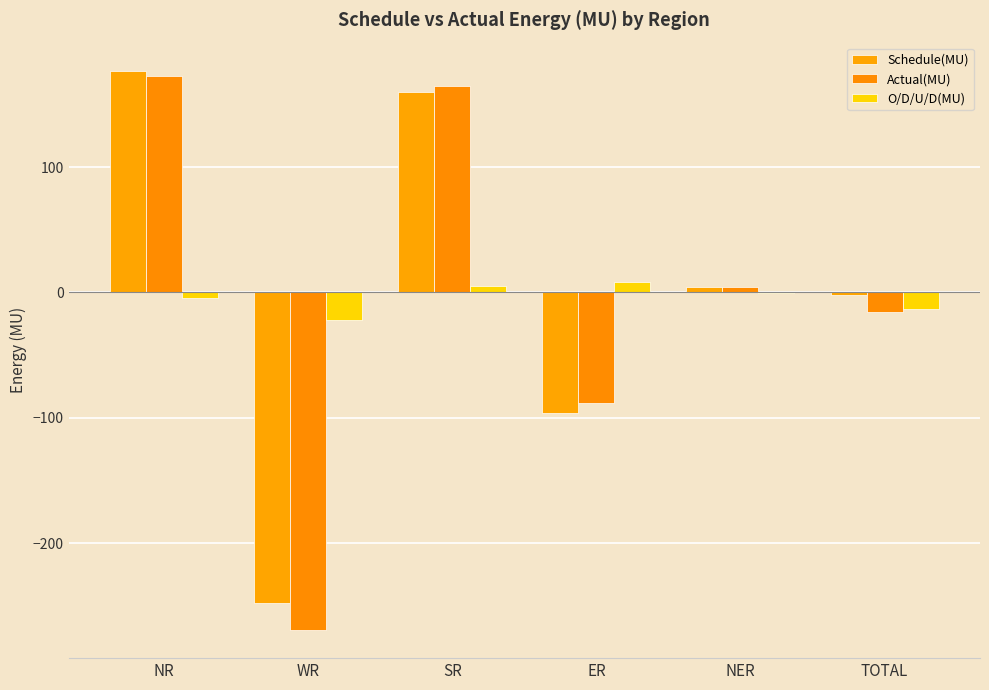

How many series are shown in this chart?

3